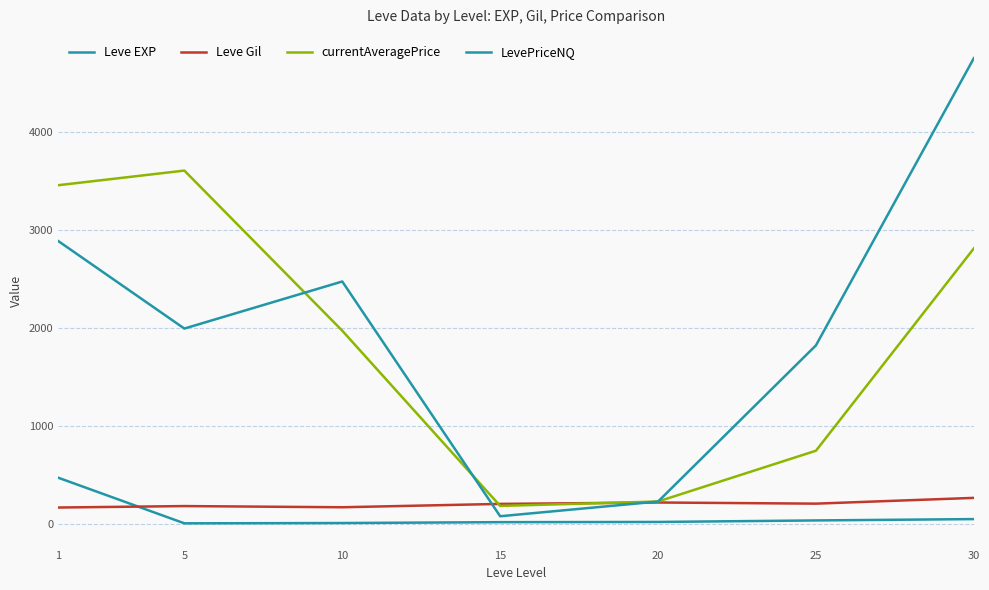

Where is the first local maximum for Leve Gil?

5